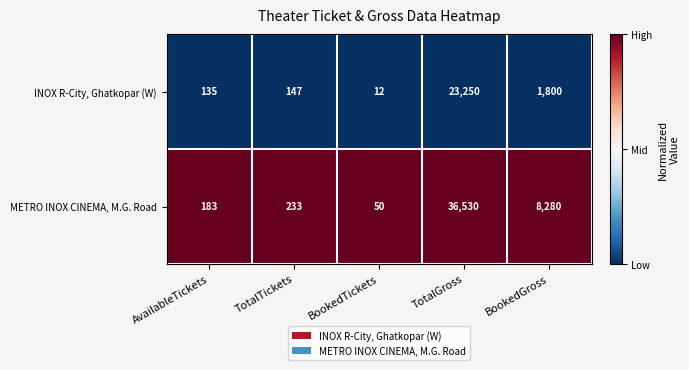

Between TotalTickets and BookedTickets, which series saw the biggest shift?

METRO INOX CINEMA, M.G. Road